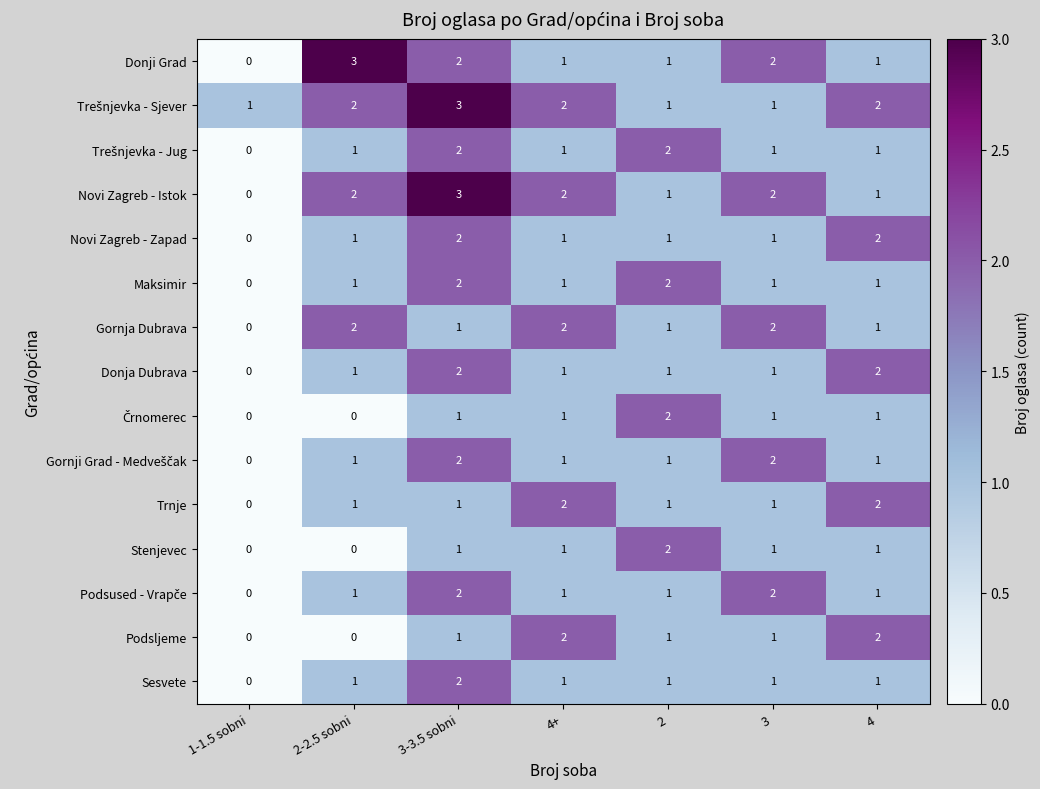

At which category is the sum across all series the highest?

3-3.5 sobni